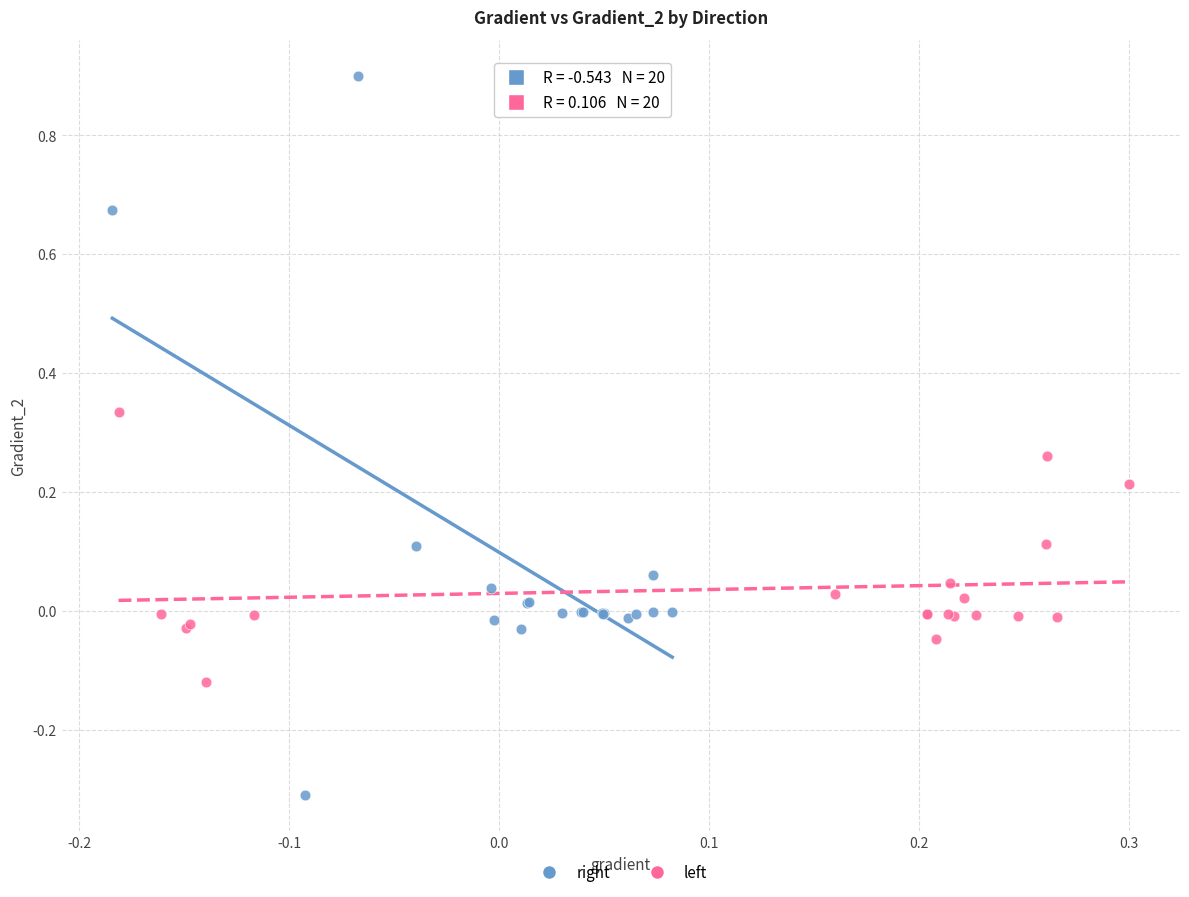

Which series has the largest Y range (max minus min)?

right